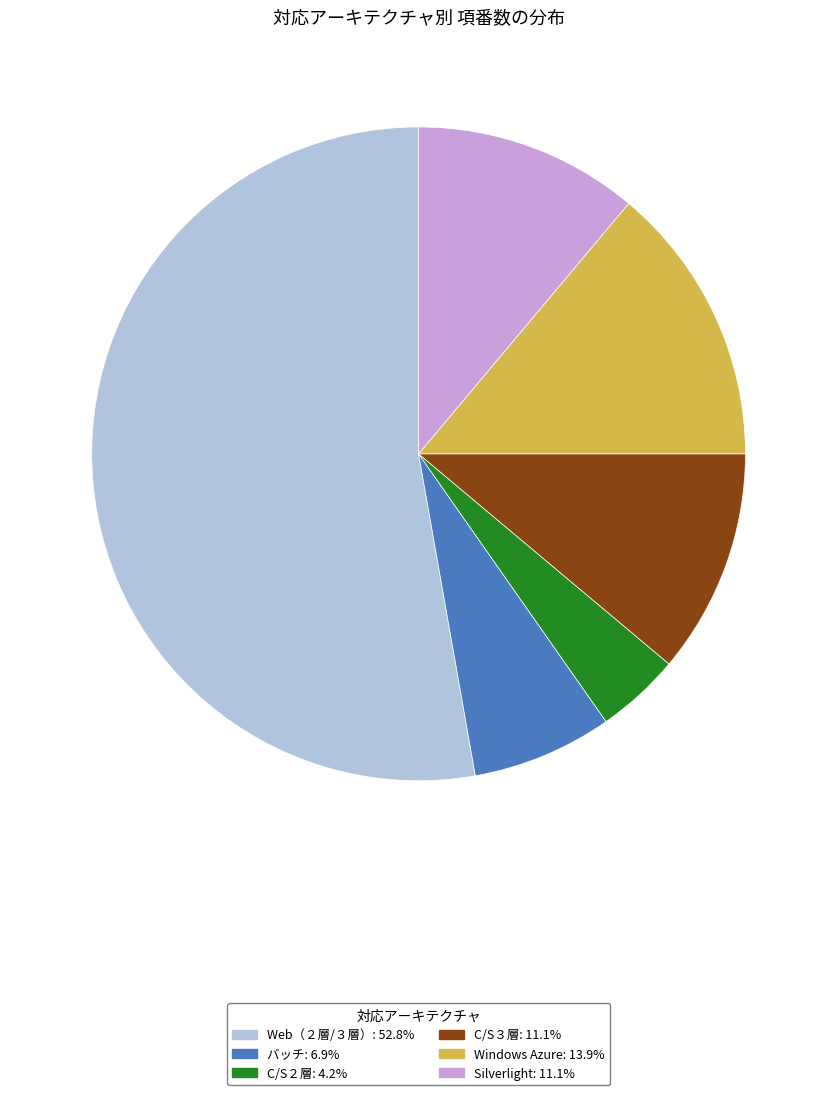

Is there any slice that represents more than half of the pie?

Yes